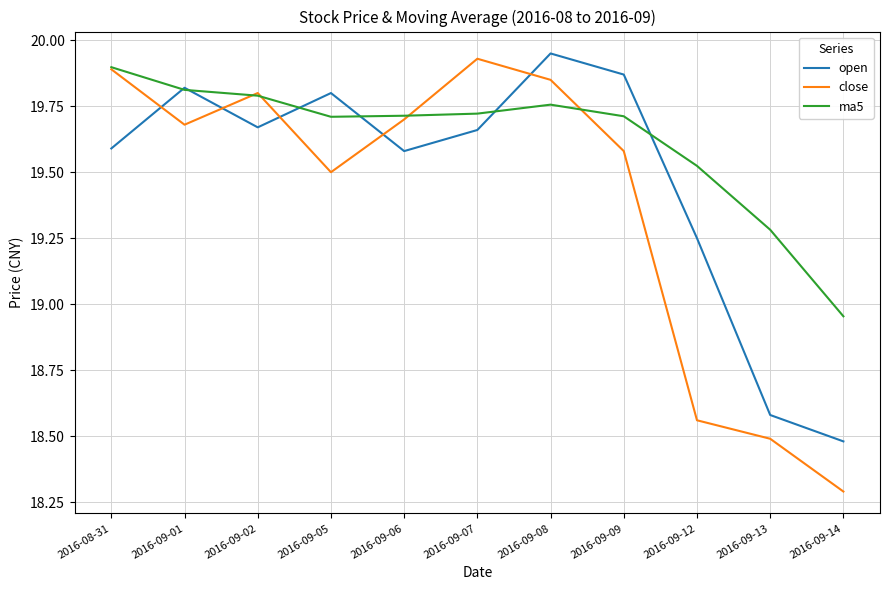

Rank the series at 2016-09-05 from highest to lowest value.

open, ma5, close